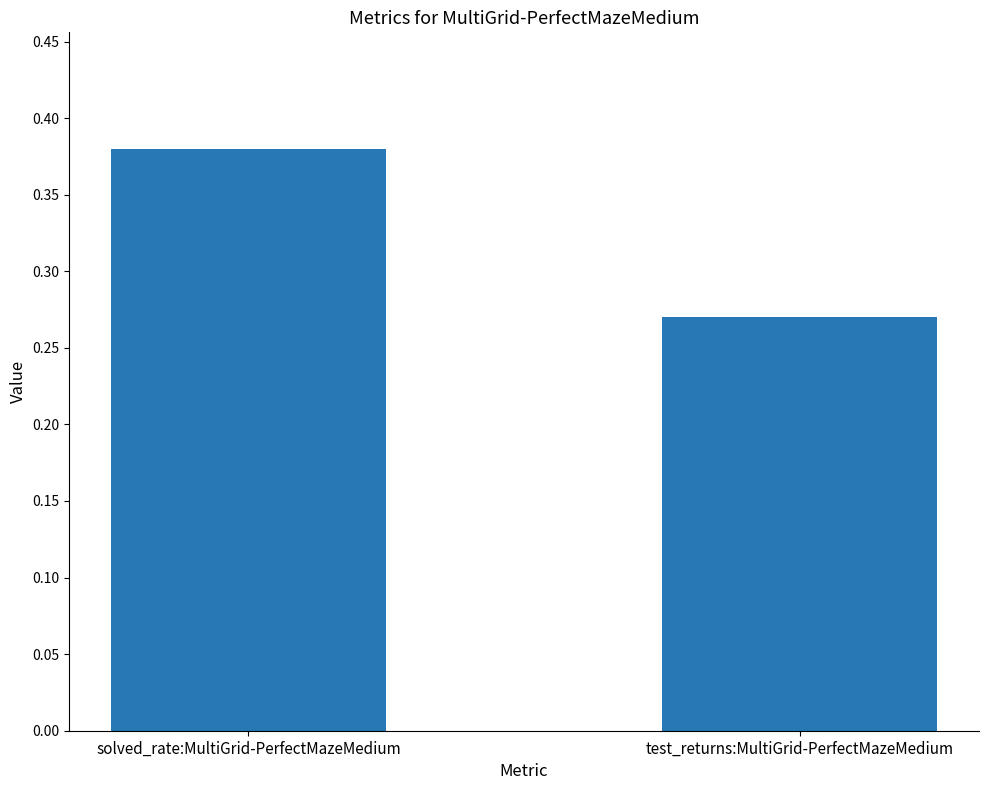

At which label is the value closest to 0?

test_returns:MultiGrid-PerfectMazeMedium